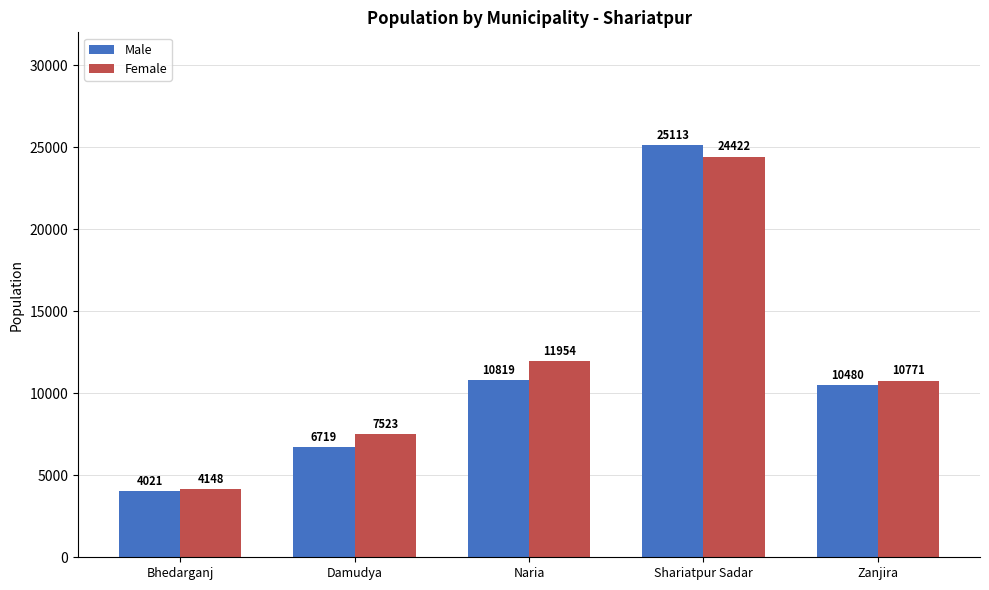

What is the minimum value shown in the chart?

4021